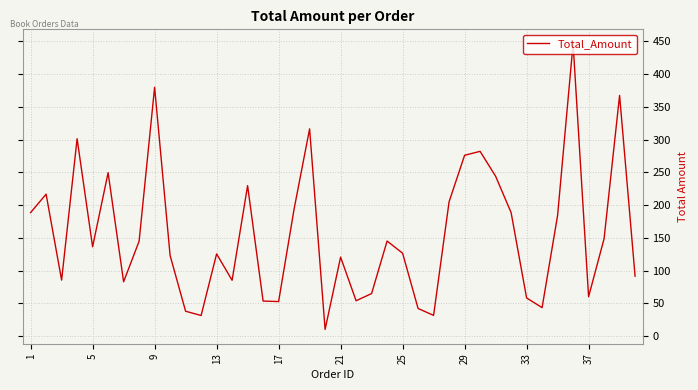

What is the maximum value shown in the chart?

446.3